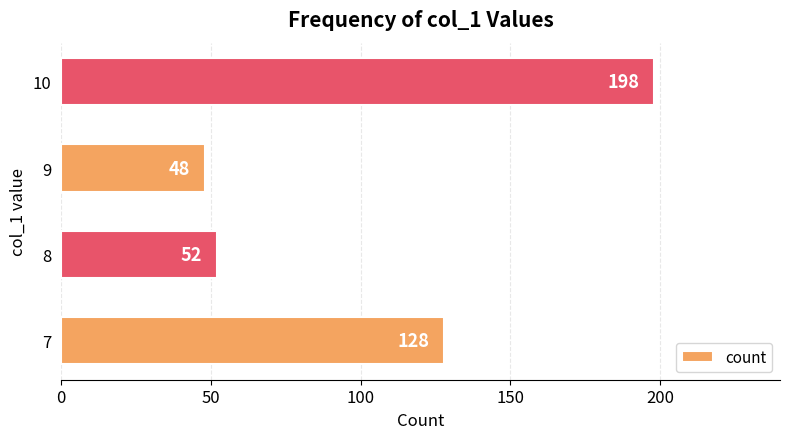

What is the difference between the maximum and second lowest values?

146